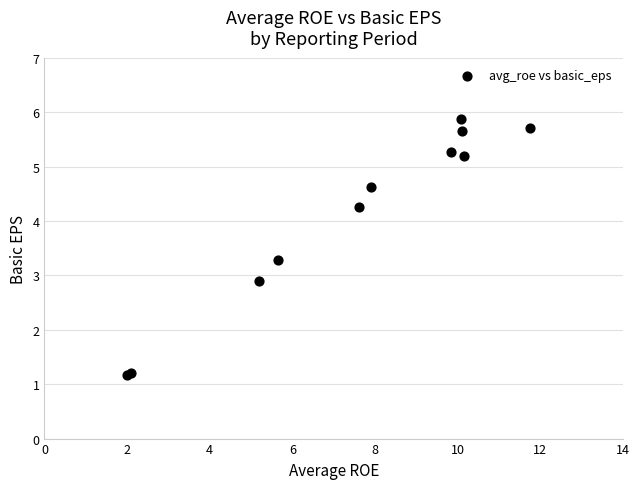

What Y value in the scatter plot is closest to 3?

2.9